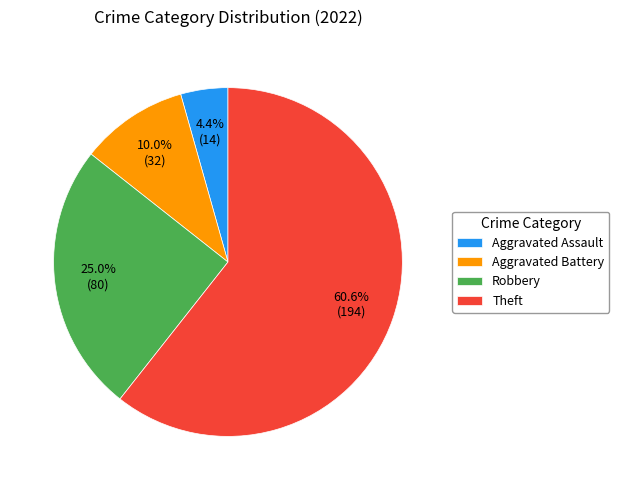

To the nearest percent, what is the difference between the Aggravated Battery and Theft slice percentages?

51%